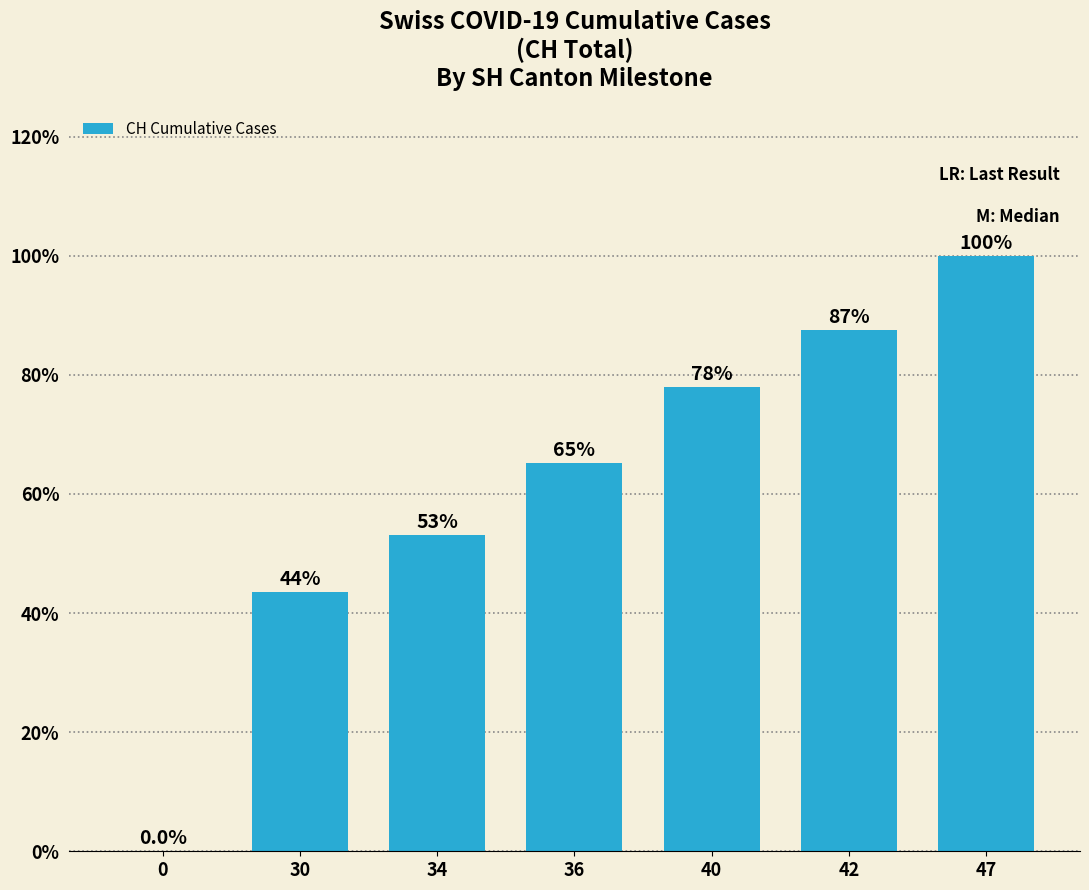

Count the number of data series in this chart.

1